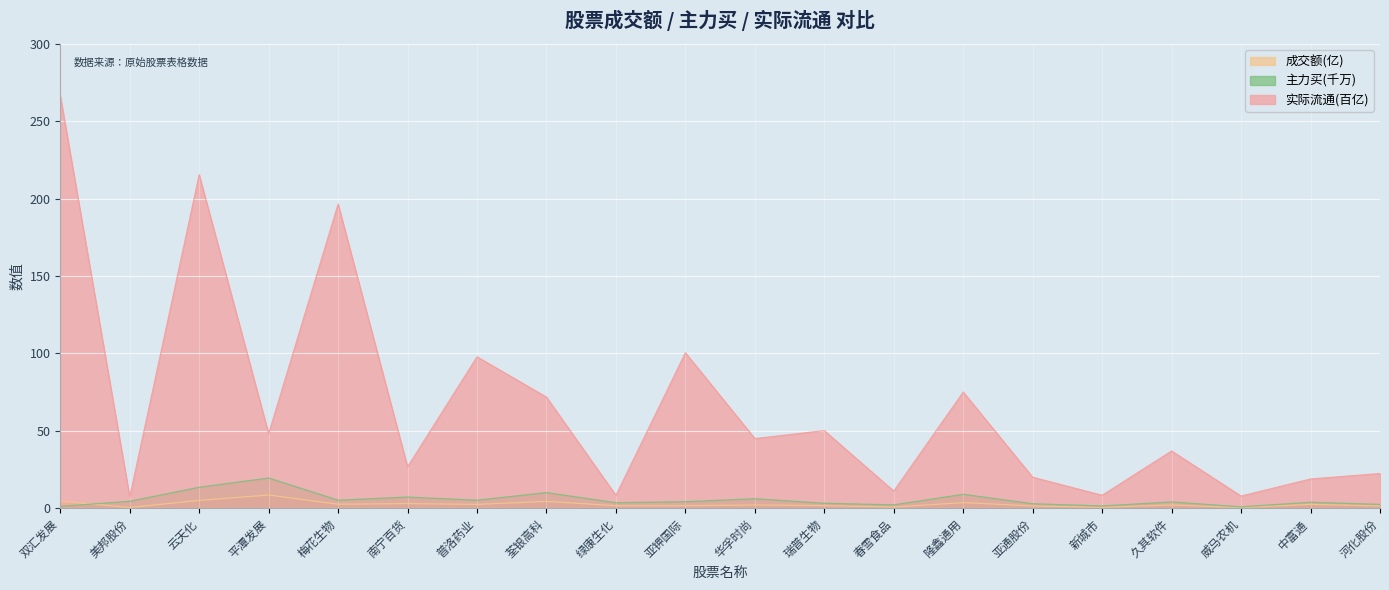

What are all the series names shown in the legend?

成交额(亿), 主力买(千万), 实际流通(百亿)